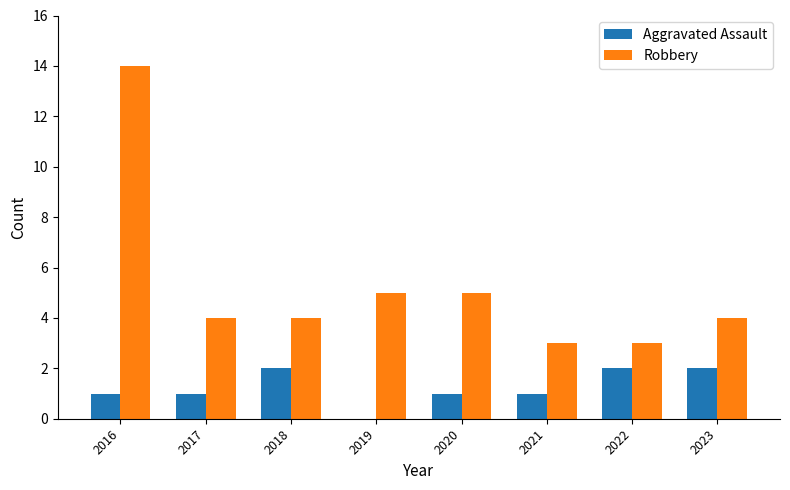

Does the chart contain stacked bars?

No